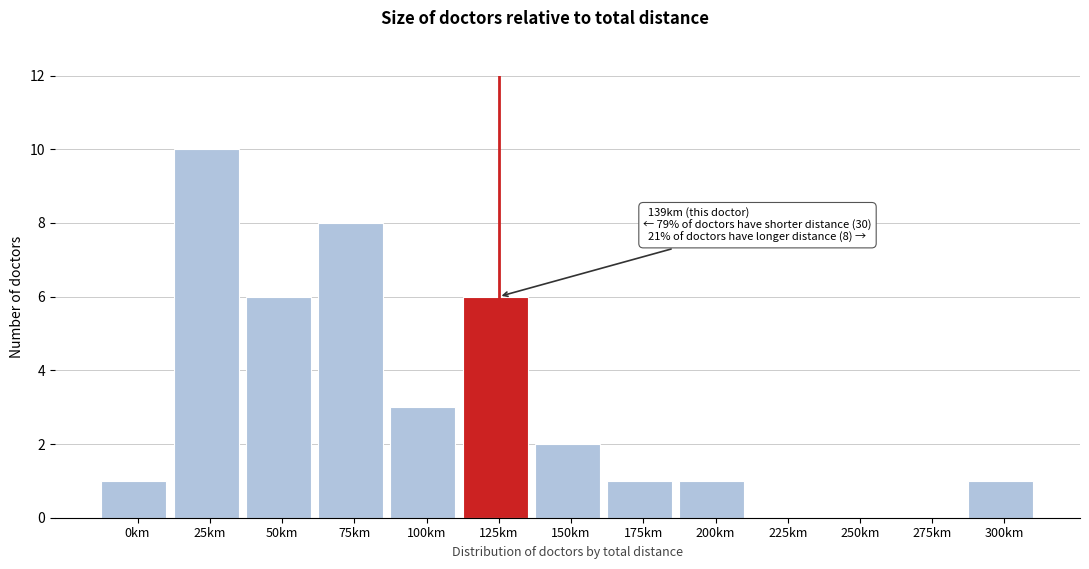

Reading left to right, transcribe all the data shown in this chart.

0km=1	25km=10	50km=6	75km=8	100km=3	125km=6	150km=2	175km=1	200km=1	225km=0	250km=0	275km=0	300km=1